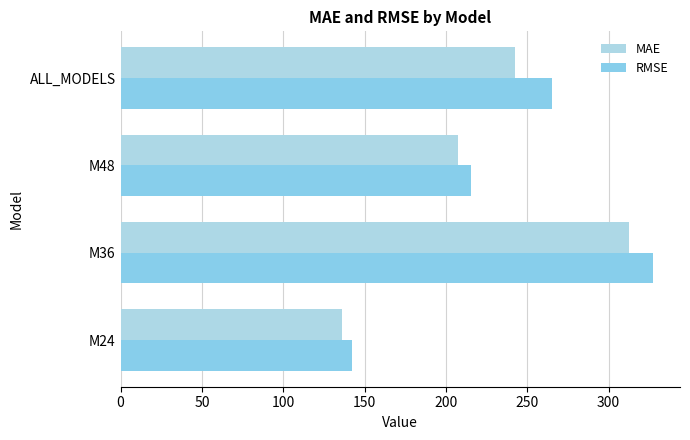

Reading right to left, list all the values displayed in this chart.

MAE: 242.2	207.4	312.5	136.4
RMSE: 265.2	215.6	327.5	142.5